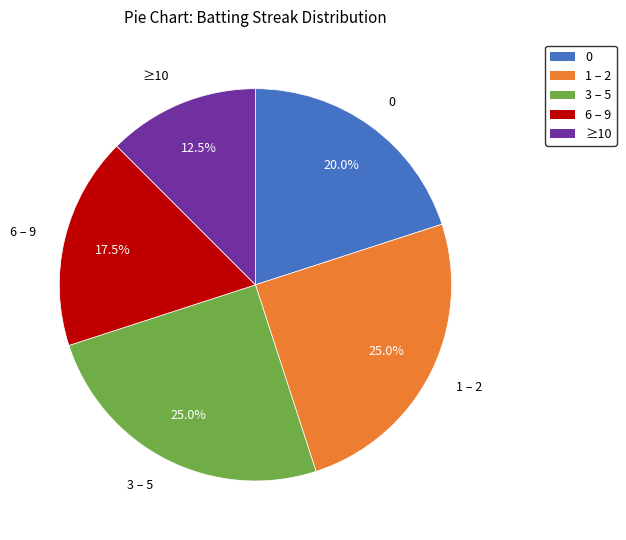

Does any single category account for the majority?

No